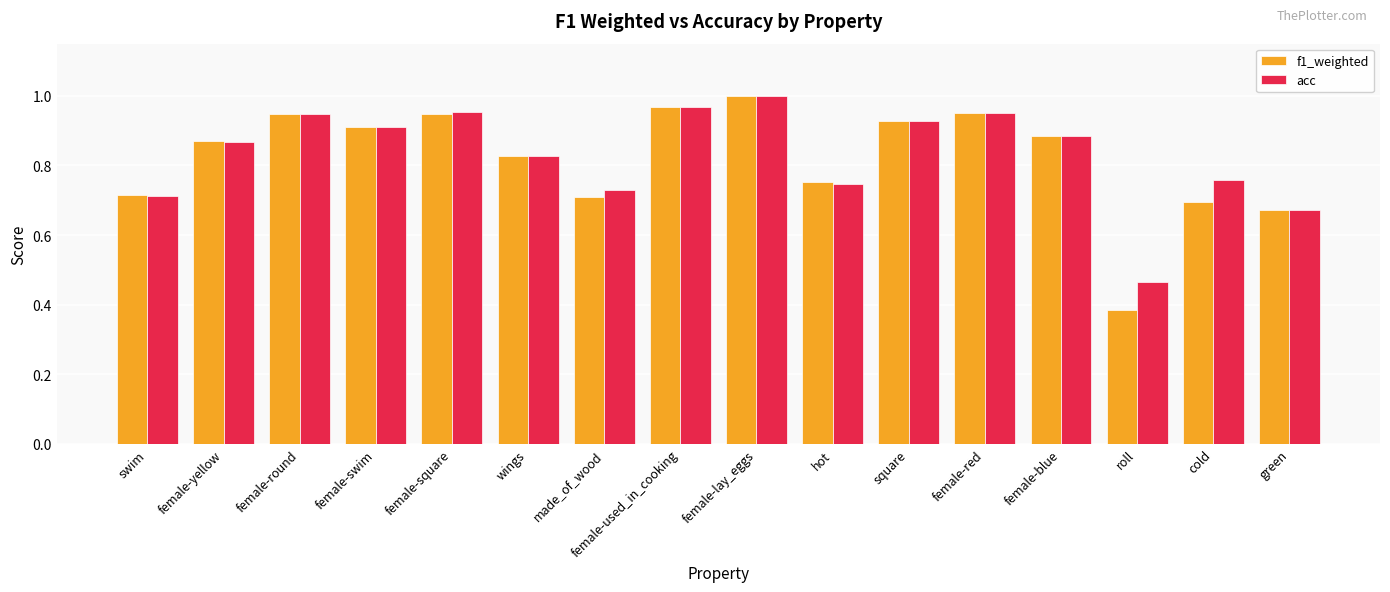

What is the label of the 4th bar from the right?

female-blue